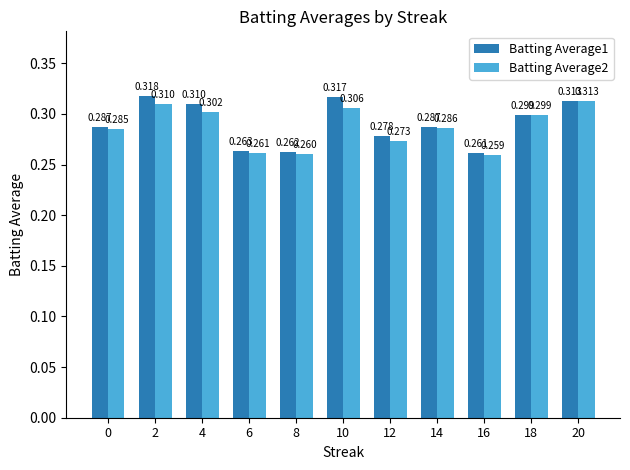

Which label corresponds to the smallest value in the chart?

16